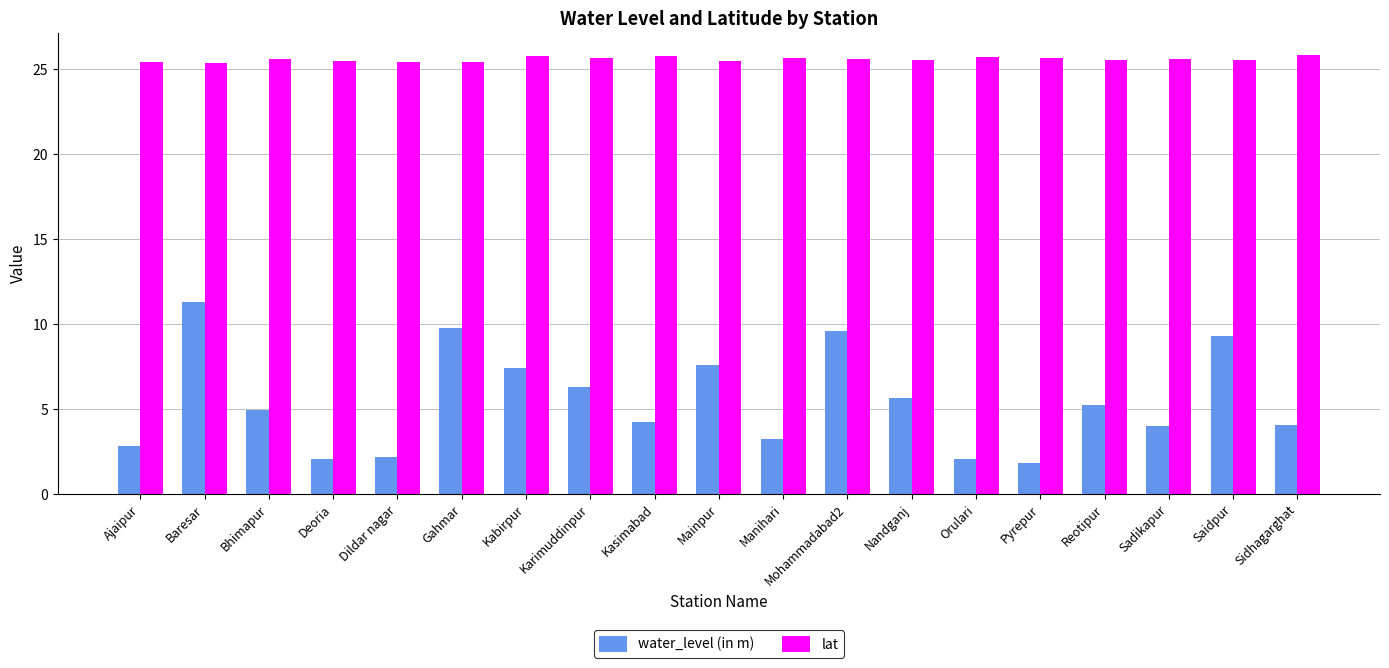

What is the label of the 11th bar from the right?

Kasimabad